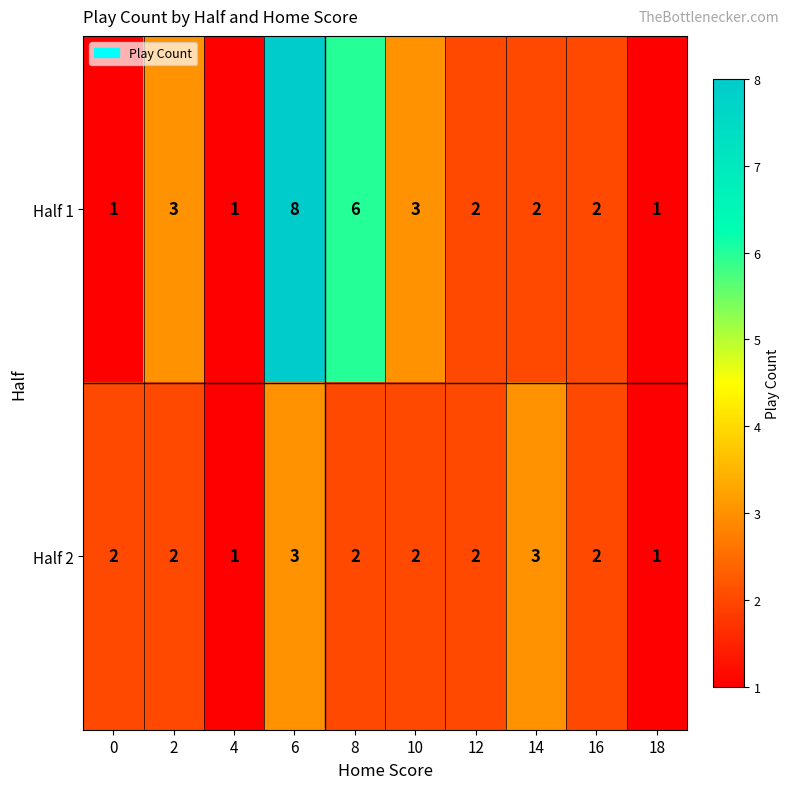

Reading left to right, what are all the values shown in this chart?

Half 1: 0=1	2=3	4=1	6=8	8=6	10=3	12=2	14=2	16=2	18=1
Half 2: 0=2	2=2	4=1	6=3	8=2	10=2	12=2	14=3	16=2	18=1